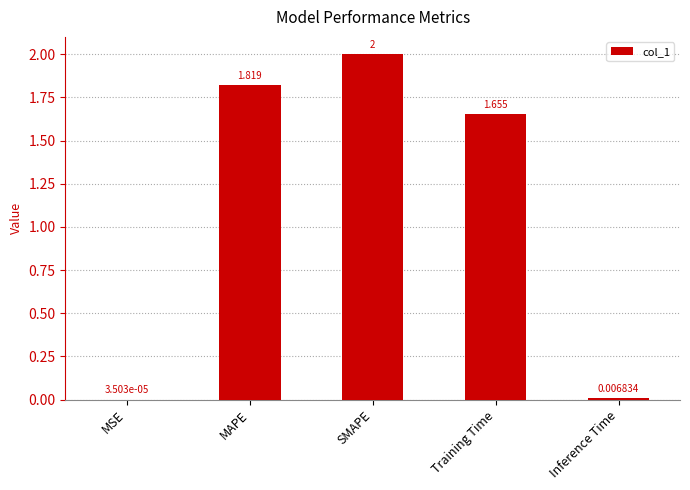

At which label is the value closest to 1?

Training Time